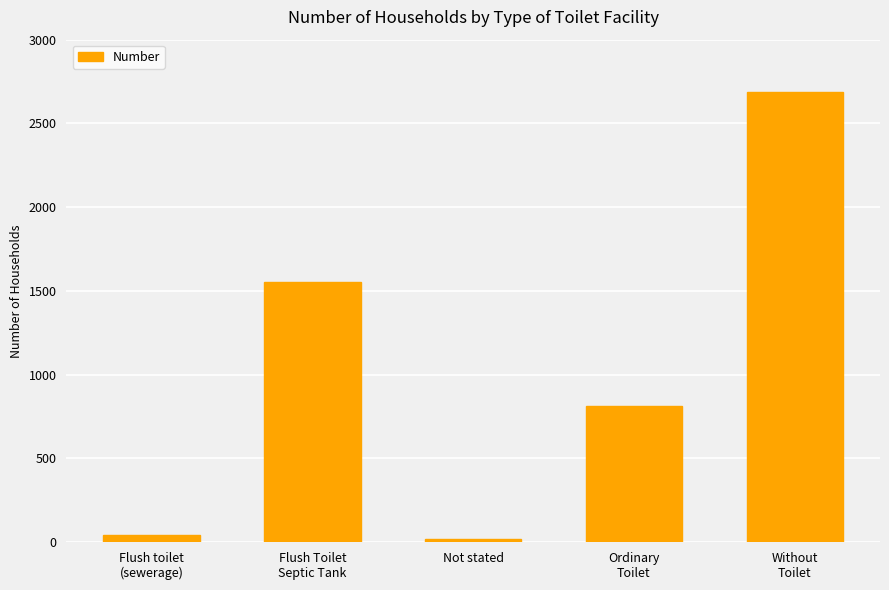

What is the greatest value displayed?

2688